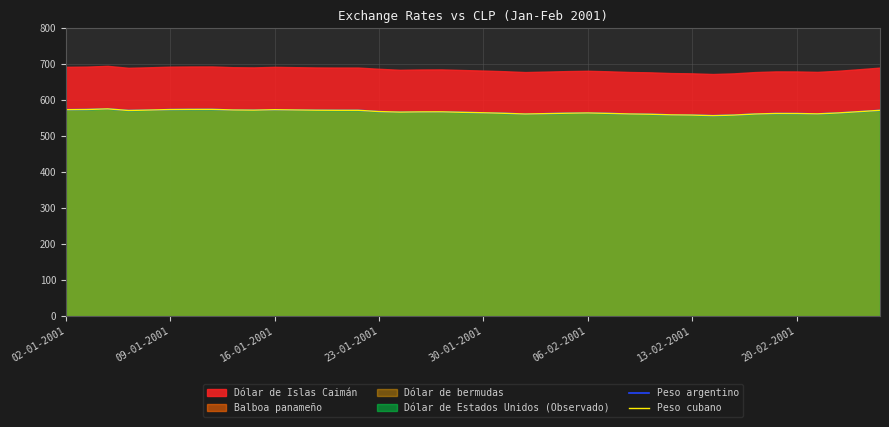

True or false: Peso cubano and Peso argentino intersect in this chart.

False